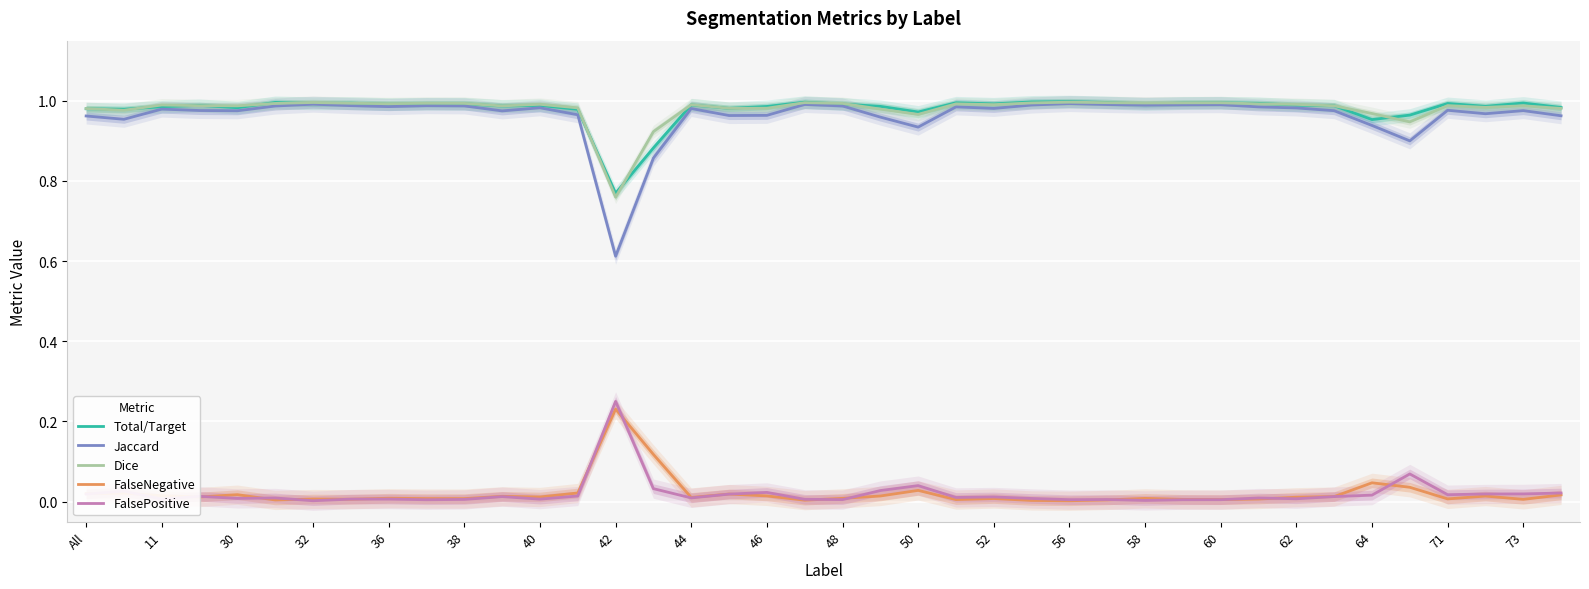

Is the value of FalseNegative at All greater than the value of Jaccard at 50?

No